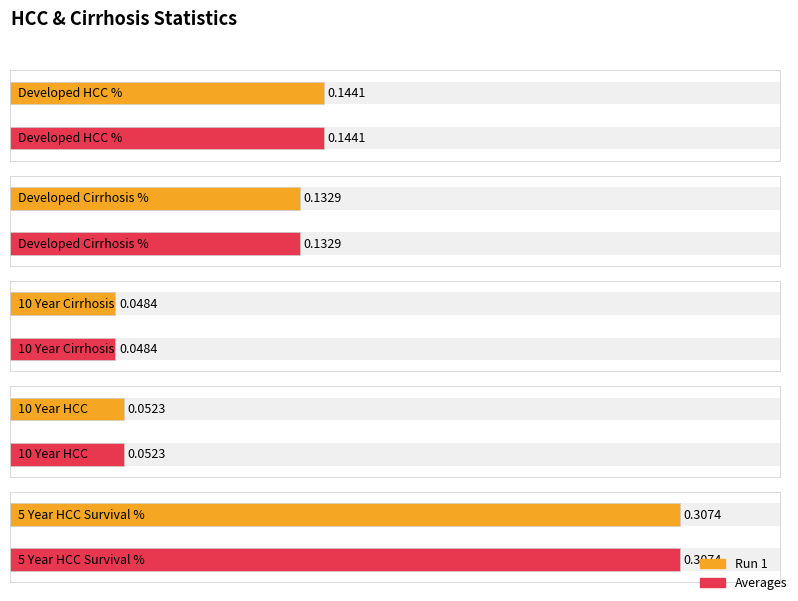

What is the highest value of the Averages series?

0.3